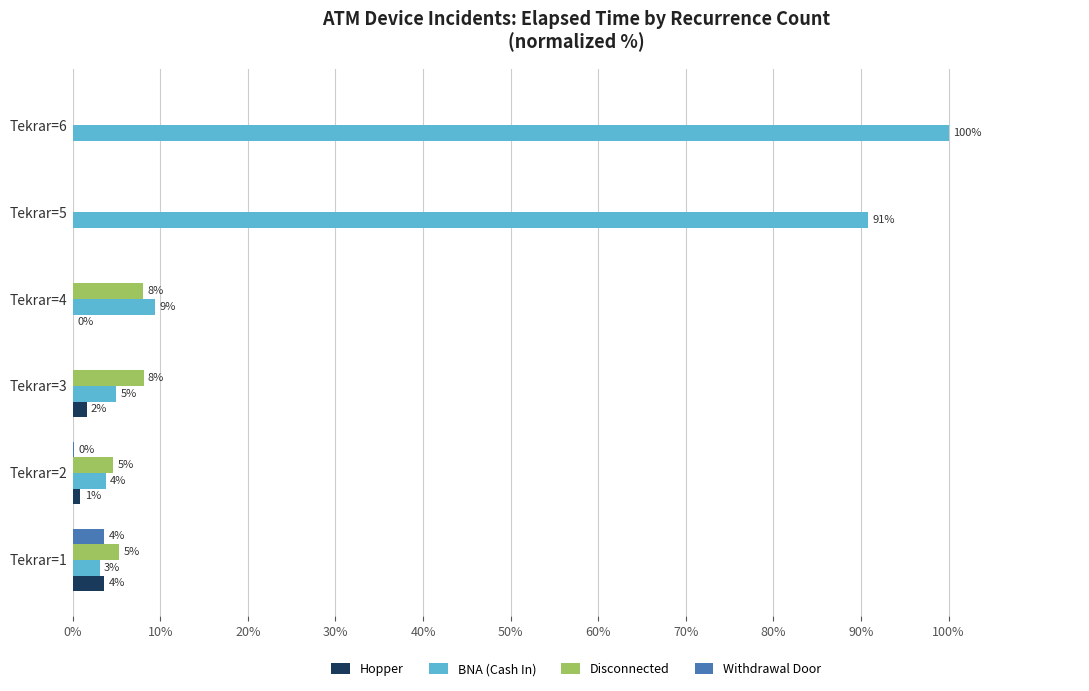

Which series has the largest total across all categories?

BNA (Cash In)